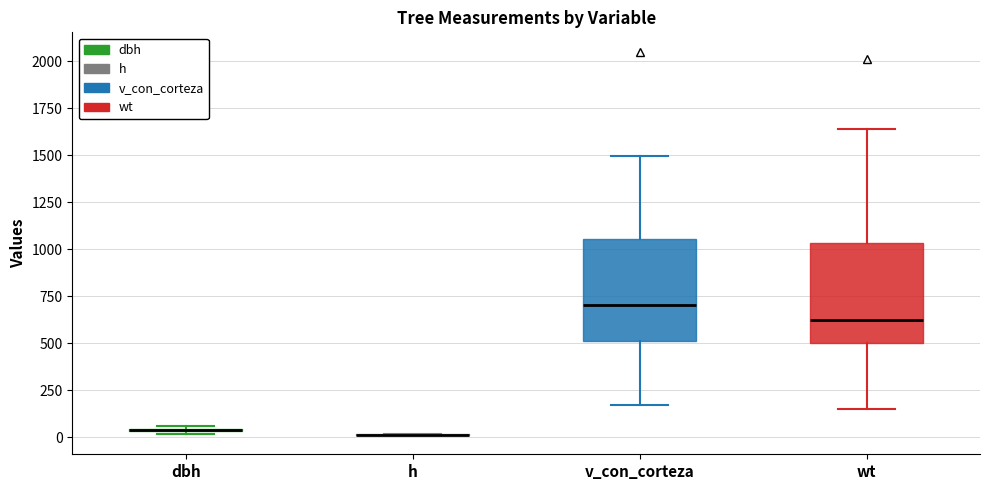

Reading left to right, read every box against the y-axis: the position of its median line, the range the box covers, and the ends of its whiskers. The values are not printed on the chart, so give them approximately, as read against the axis.

dbh: box collapsed to a line at 50, whiskers 0 to 50
h: box collapsed to a line at 0, whiskers 0 to 0
v_con_corteza: median 700, box 500 to 1050, whiskers 150 to 1500
wt: median 600, box 500 to 1050, whiskers 150 to 1650